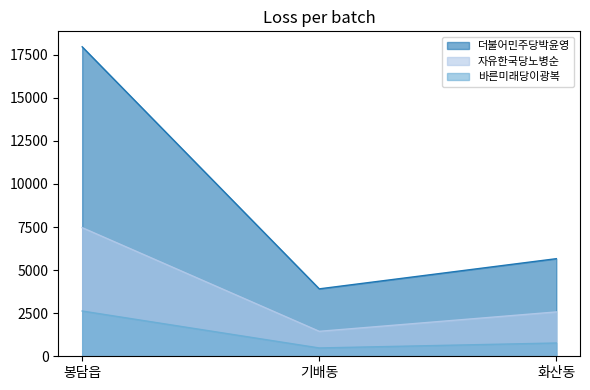

Reading left to right, list all the values displayed in this chart.

더불어민주당박윤영: 17955	3912	5662
자유한국당노병순: 7463	1448	2573
바른미래당이광복: 2626	483	770